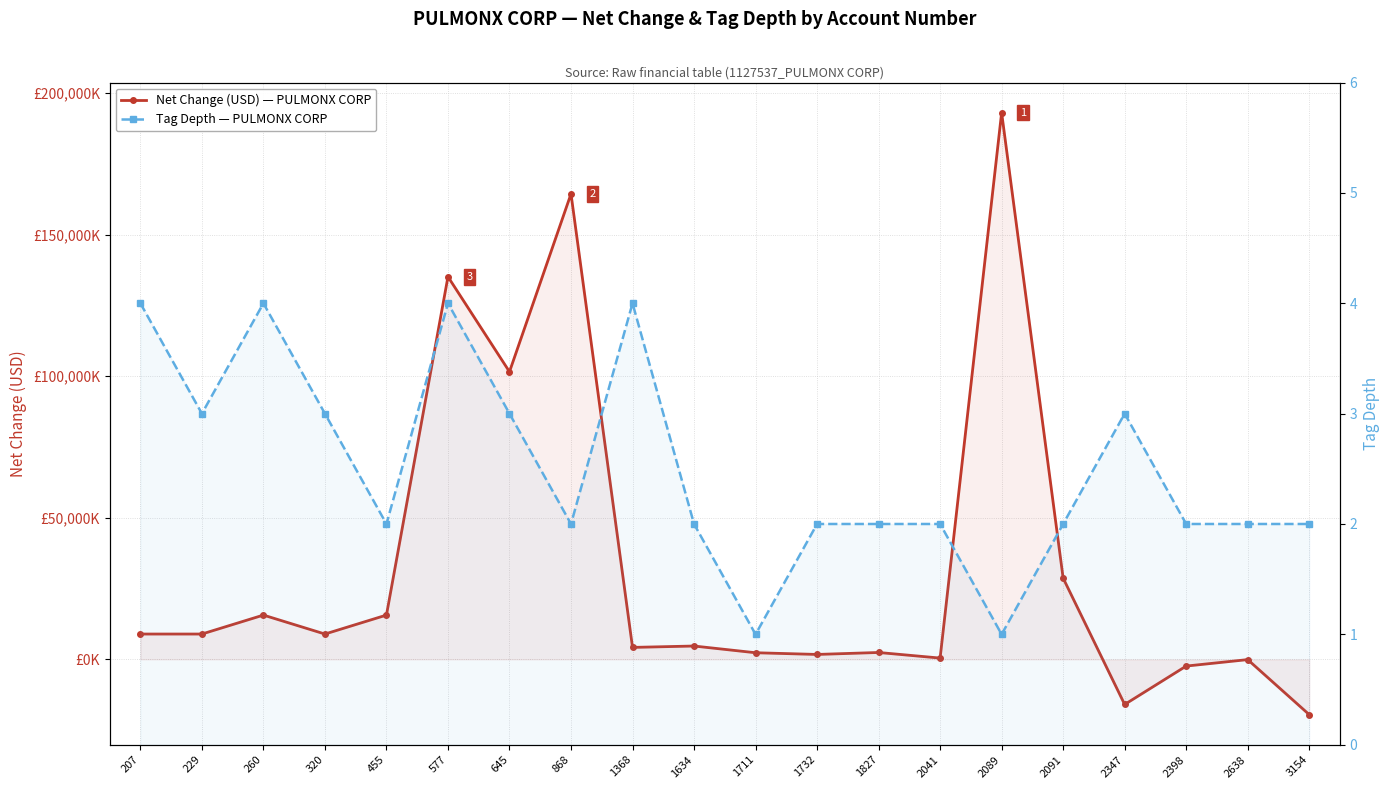

Reading left to right, what are all the values shown in this chart?

Net Change (USD) — PULMONX CORP: 207=8941000	229=8941000	260=15636000	320=8941000	455=15636000	577=135152000	645=101581000	868=164428000	1368=4218000	1634=4706000	1711=2333000	1732=1732000	1827=2425000	2041=448000	2089=193113000	2091=28685000	2347=-15939000	2398=-2377000	2638=-93000	3154=-19521000
Tag Depth — PULMONX CORP: 207=4	229=3	260=4	320=3	455=2	577=4	645=3	868=2	1368=4	1634=2	1711=1	1732=2	1827=2	2041=2	2089=1	2091=2	2347=3	2398=2	2638=2	3154=2